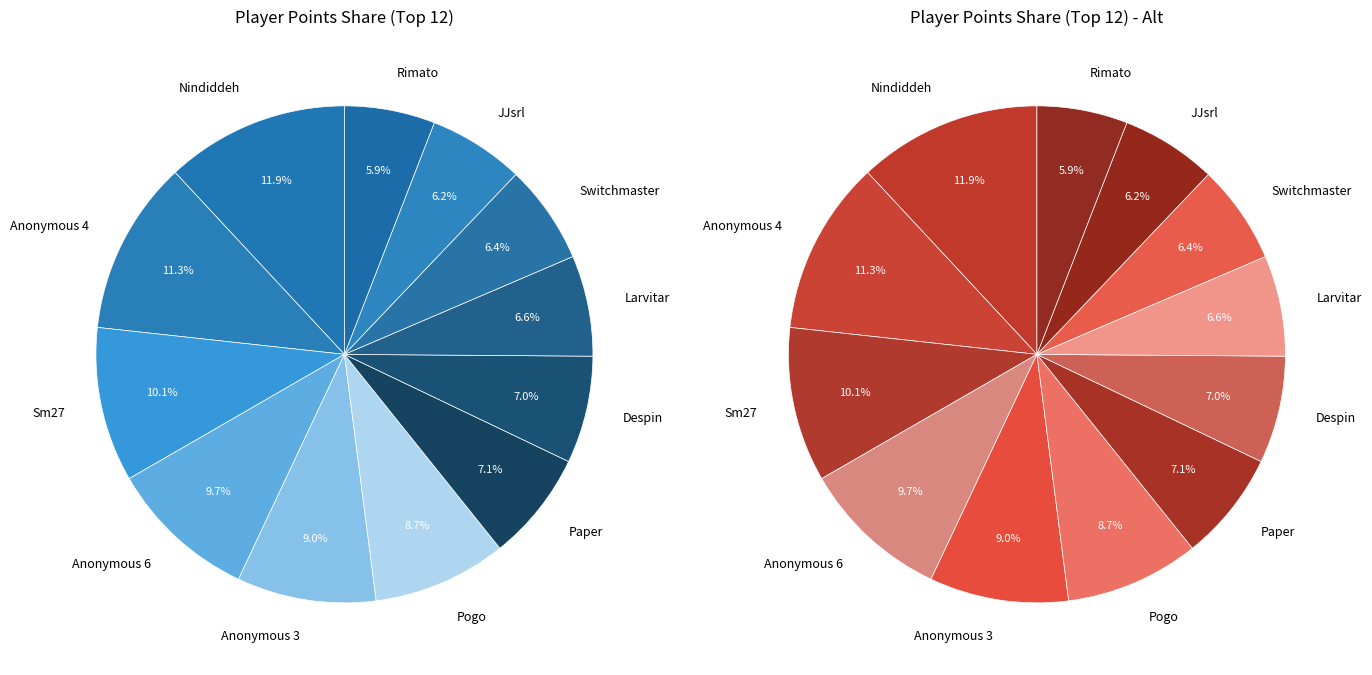

To the nearest percent, what is the difference between the largest and smallest slice percentages?

6%